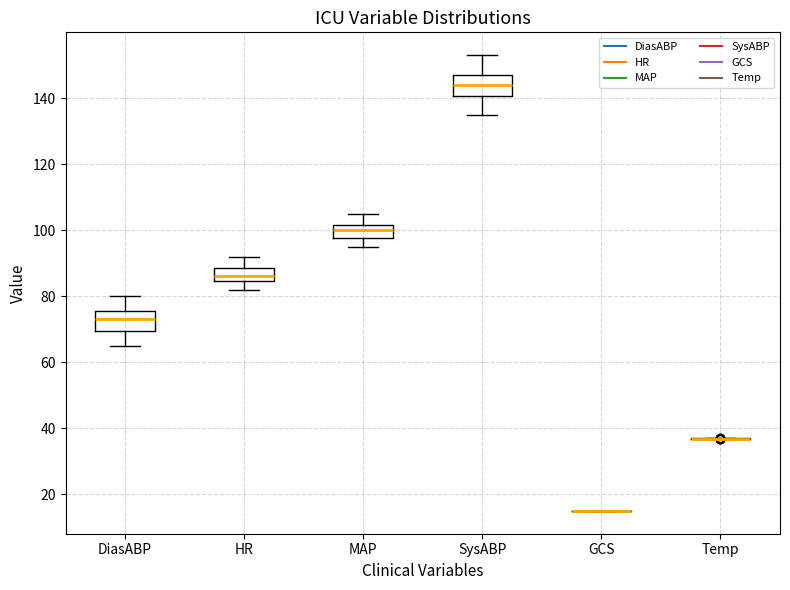

Reading left to right, transcribe this box plot: for each box, give where its median line is, the range the box spans, and where its two whiskers end, as read against the y-axis. The values are not printed on the chart, so give them approximately, as read against the axis.

DiasABP: median 74, box 70 to 76, whiskers 66 to 80
HR: median 86, box 84 to 88, whiskers 82 to 92
MAP: median 100, box 98 to 102, whiskers 96 to 106
SysABP: median 144, box 140 to 148, whiskers 136 to 154
GCS: box collapsed to a line at 16, whiskers 16 to 16
Temp: box collapsed to a line at 36, whiskers 36 to 38